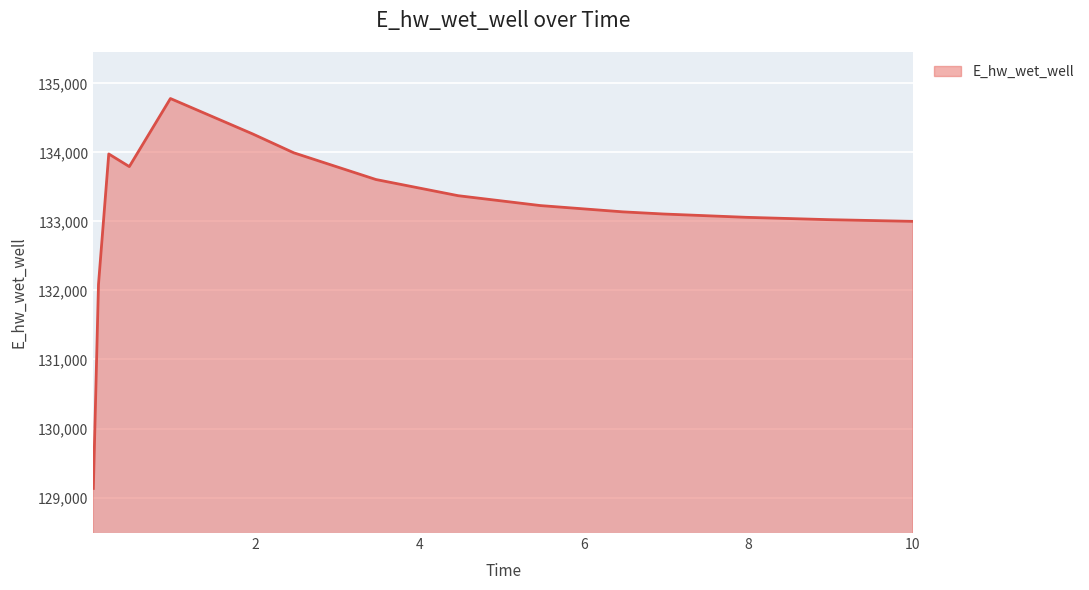

What is the greatest value displayed?

134779.9